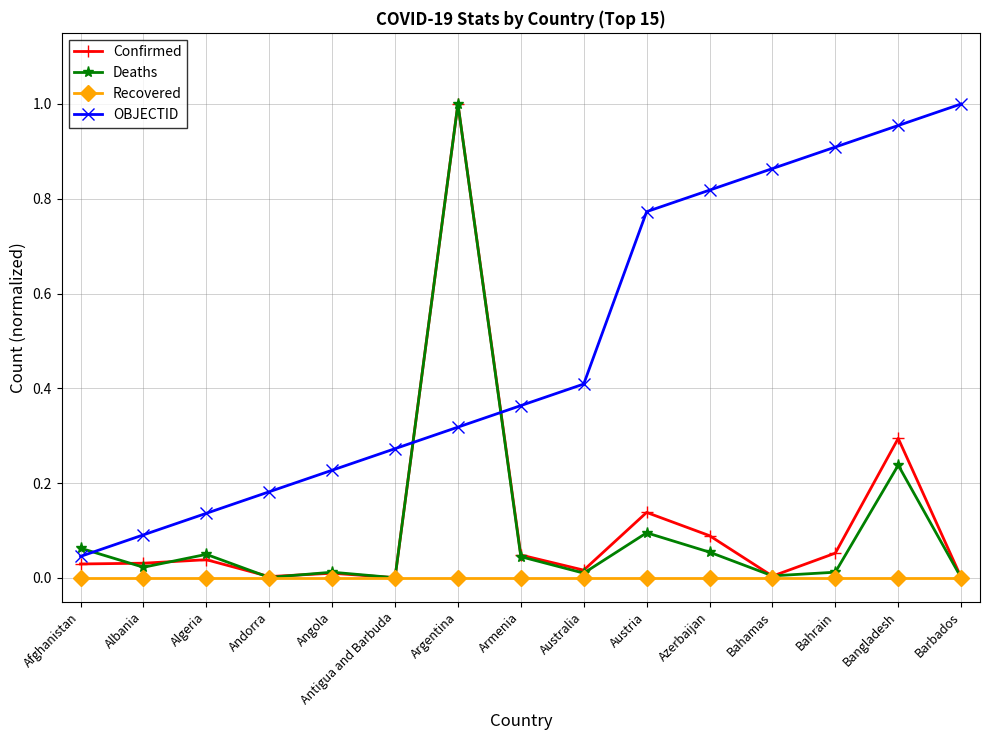

True or false: OBJECTID and Recovered intersect in this chart.

False